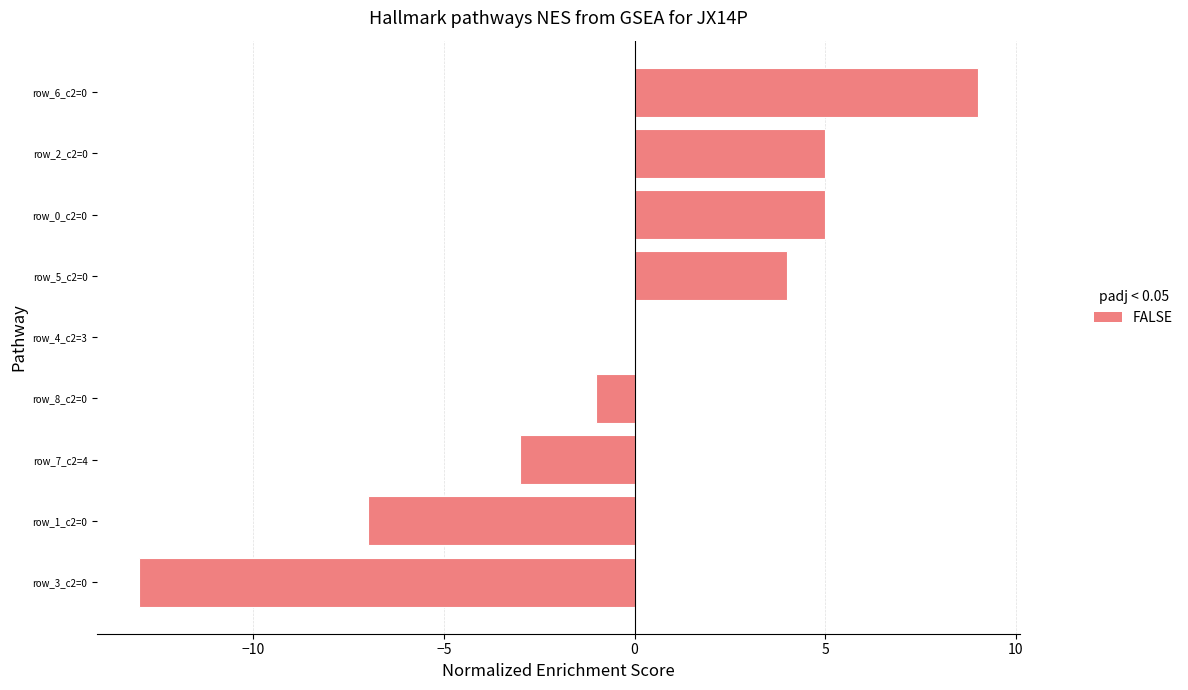

Reading bottom to top, extract all data points from this chart.

row_3_c2=0=-13	row_1_c2=0=-7	row_7_c2=4=-3	row_8_c2=0=-1	row_4_c2=3=0	row_5_c2=0=4	row_0_c2=0=5	row_2_c2=0=5	row_6_c2=0=9